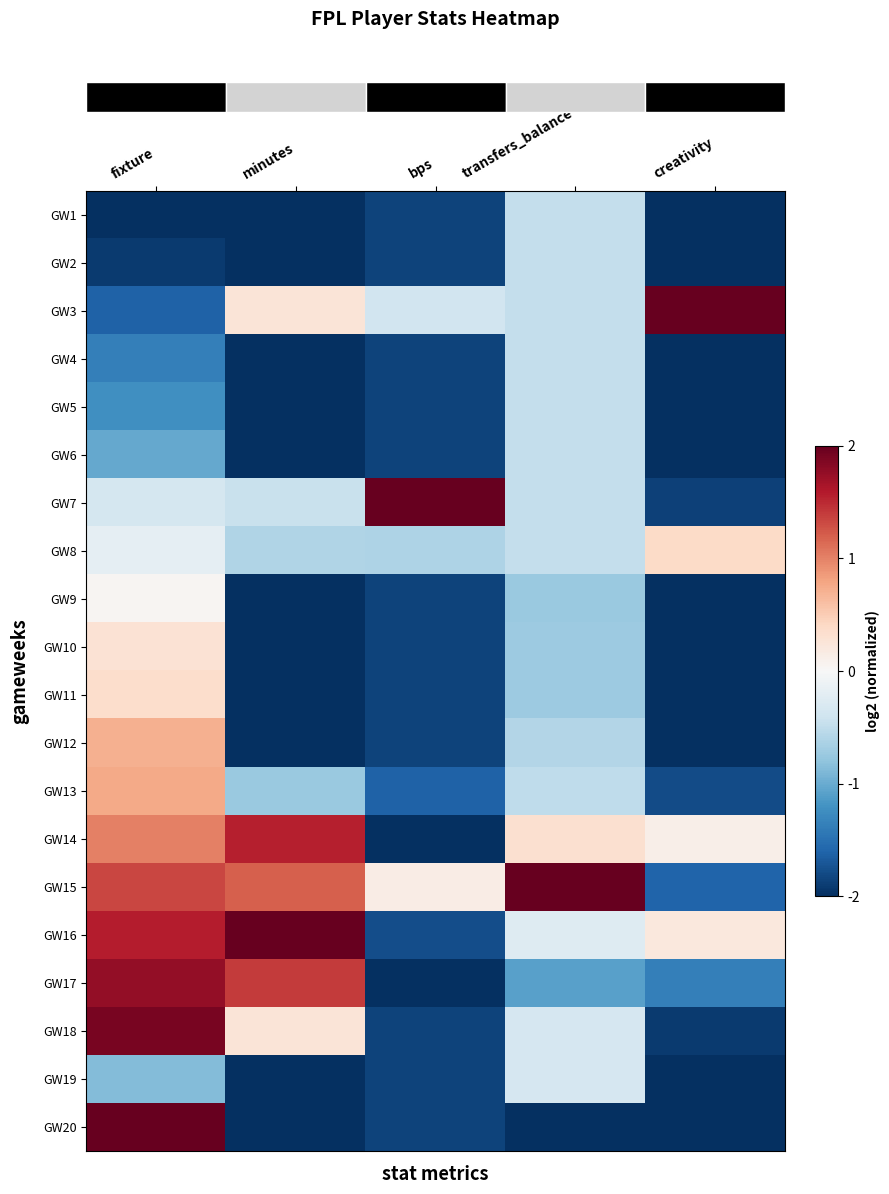

What is the total value across all series at minutes?

-8.6